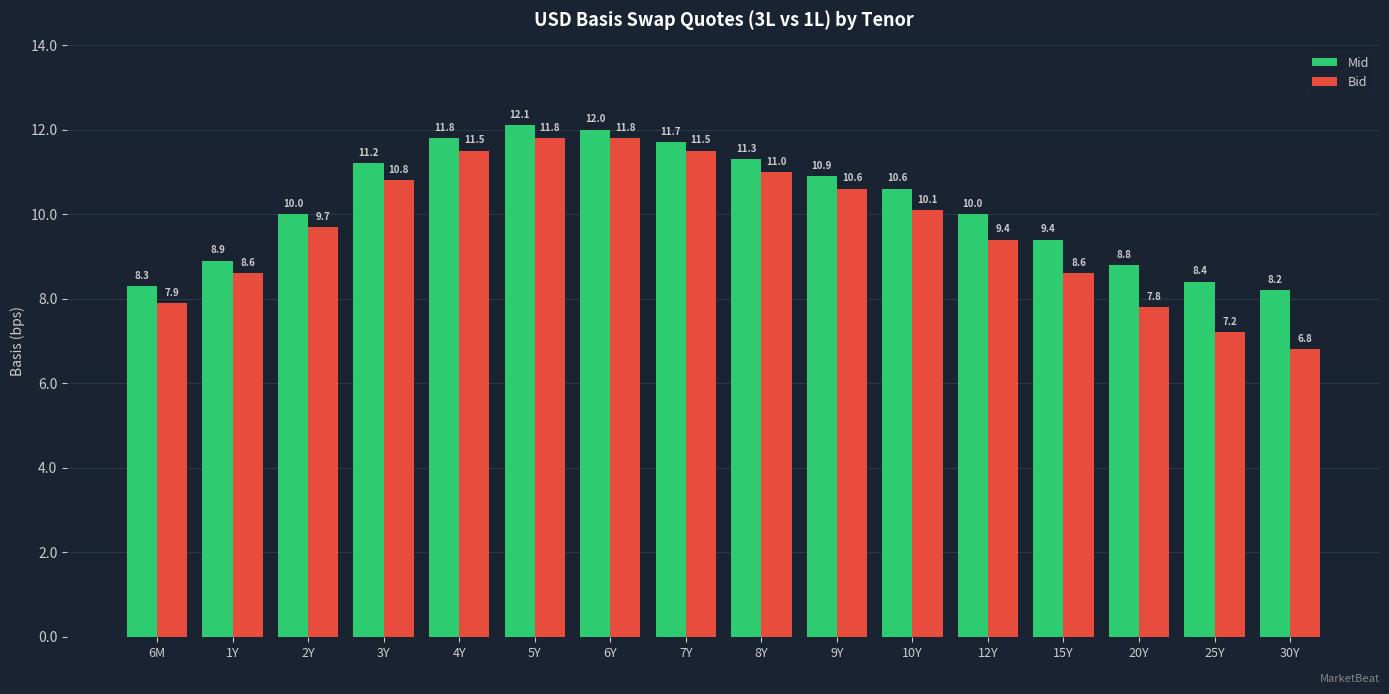

What is the spread (max minus min) of values at 1Y?

0.3